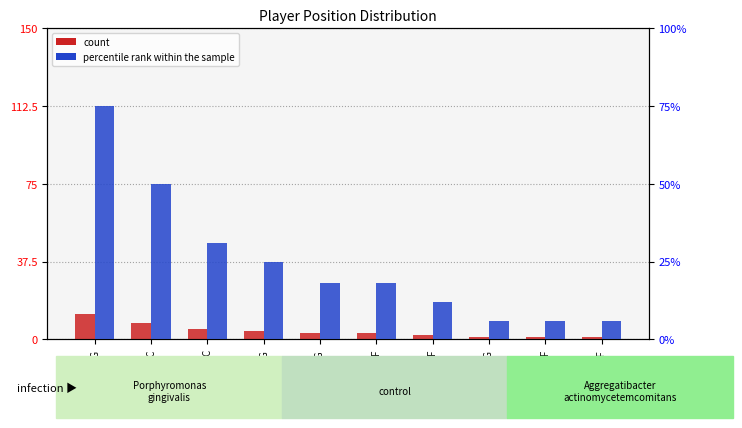

Which has a higher value, C or SG,SF?

C